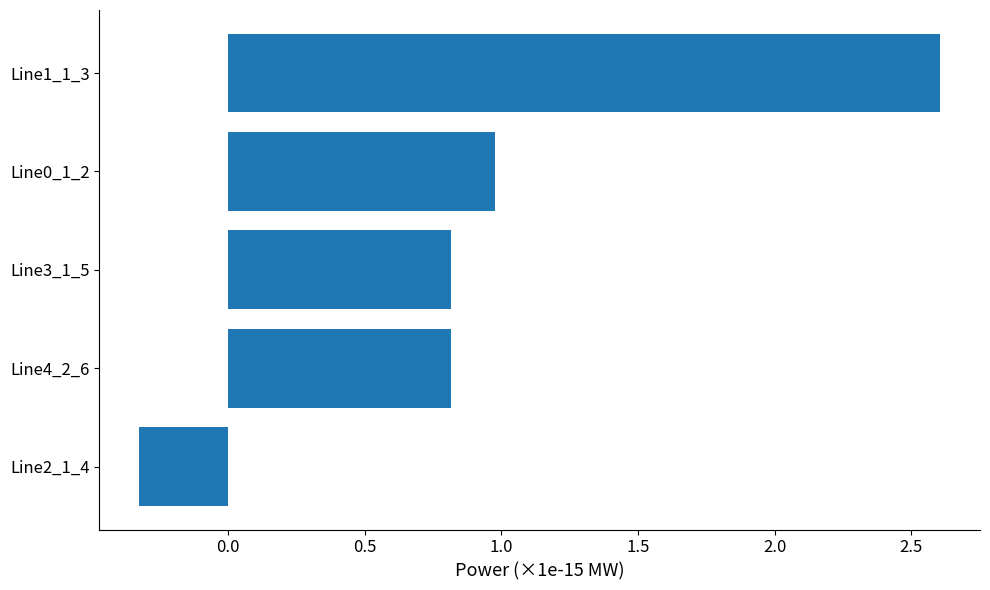

What is the change in value from Line0_1_2 to Line1_1_3?

+1.6